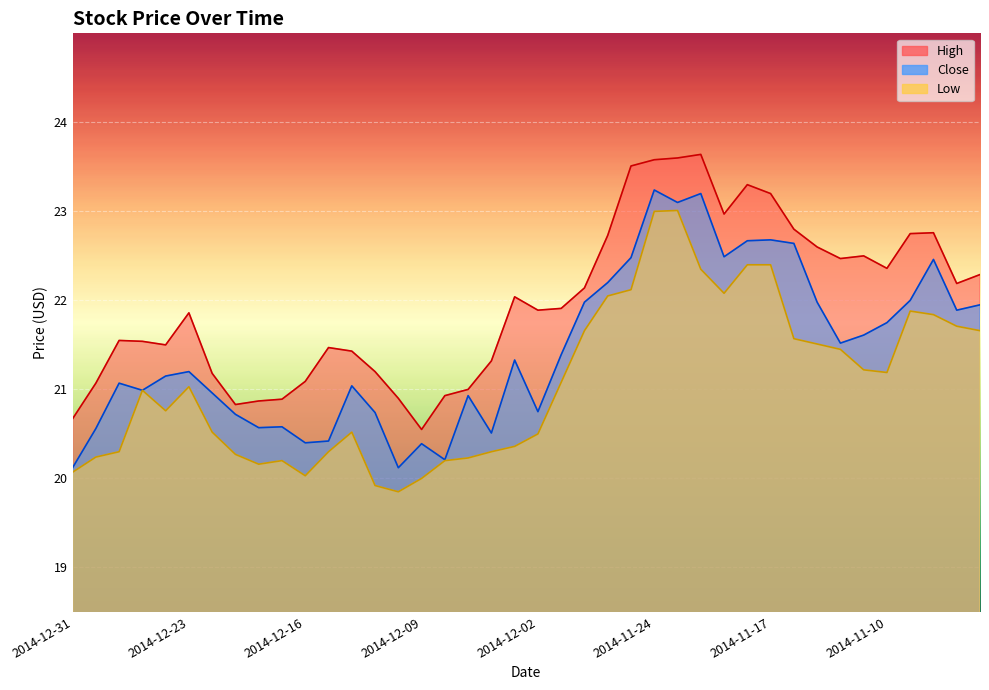

What are all the series names shown in the legend?

High, Low, Close